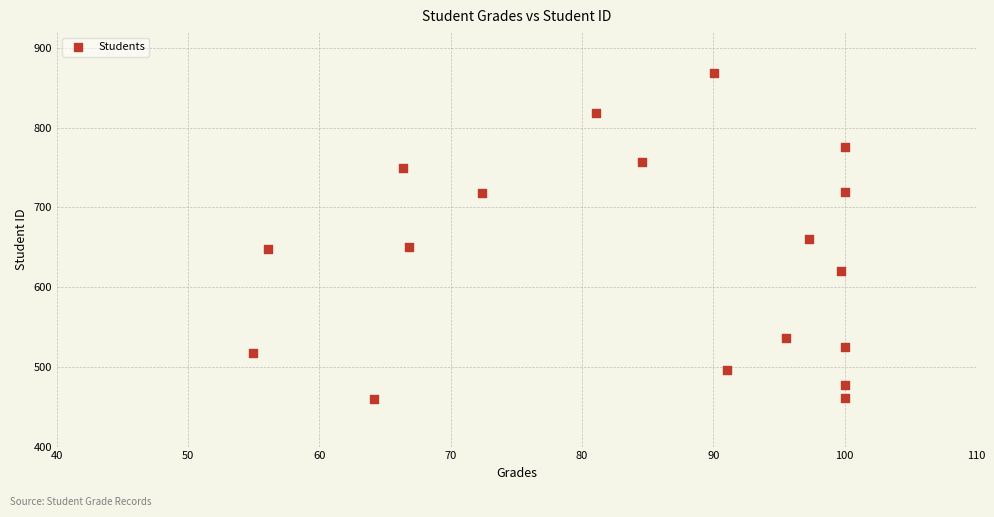

What is the range of Y values (max minus min)?

409